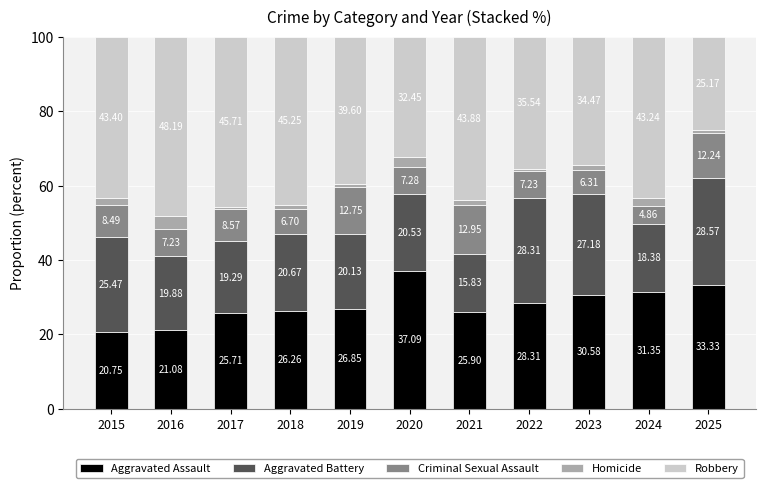

How many bars are there in total?

11